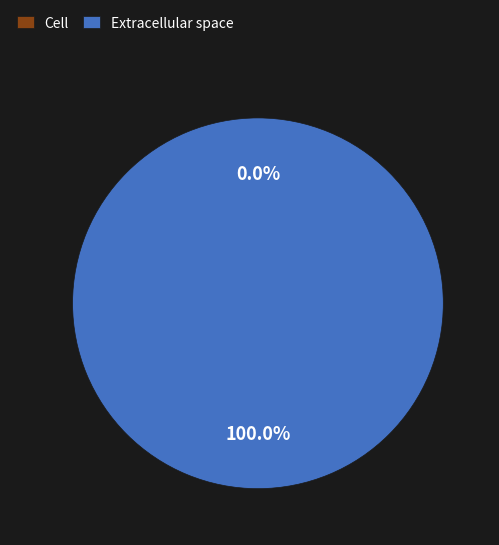

How many segments does this pie chart have?

2